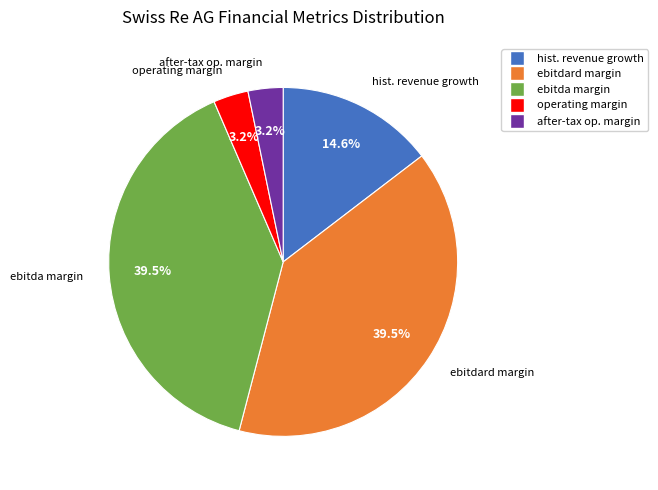

Is the sum of hist. revenue growth and after-tax op. margin greater than half?

No